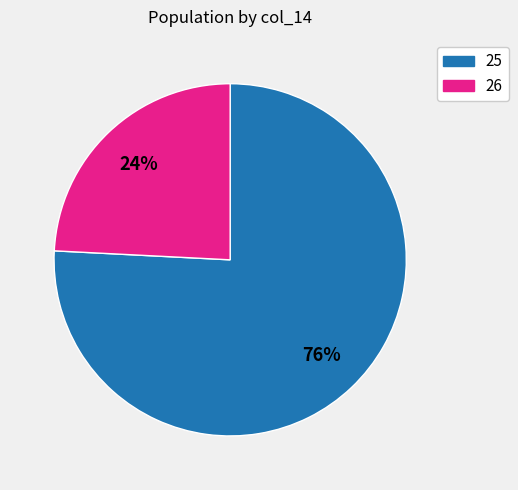

To the nearest percent, what is the average slice percentage?

50%